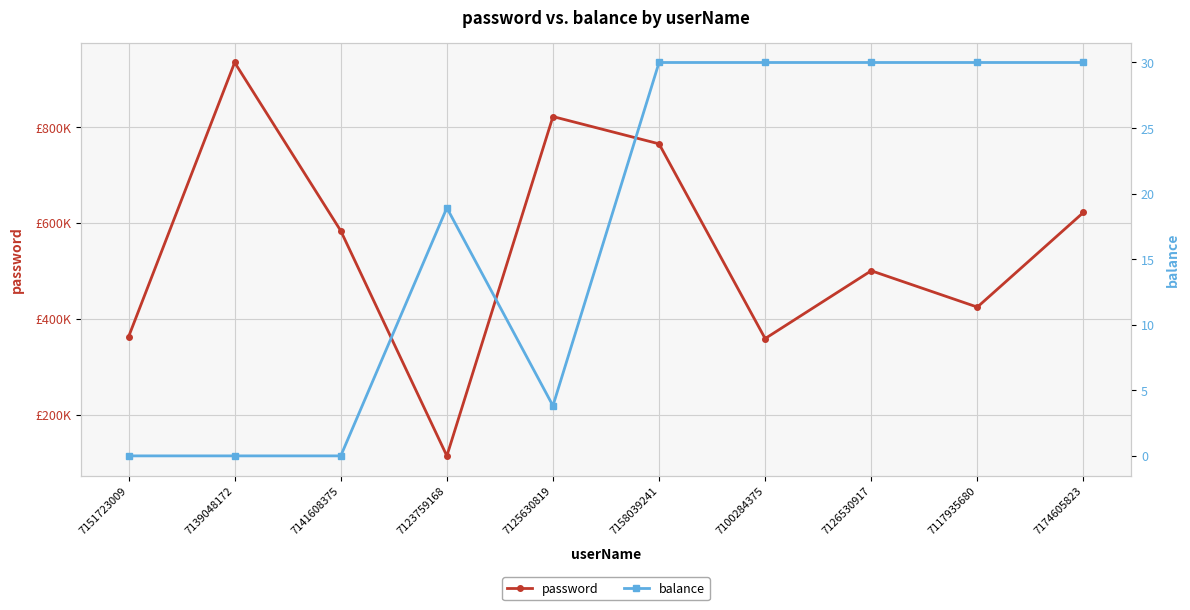

The password series shows 362631.5 at 7151723009. True or false?

True